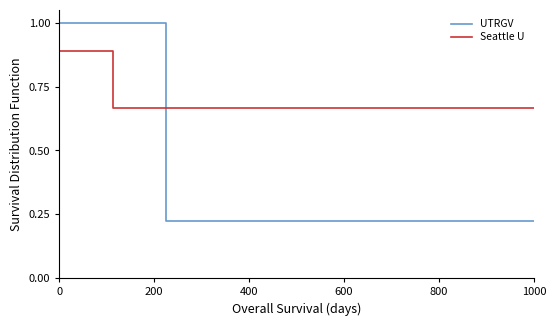

Between 400 and 13, which series saw the biggest shift?

UTRGV